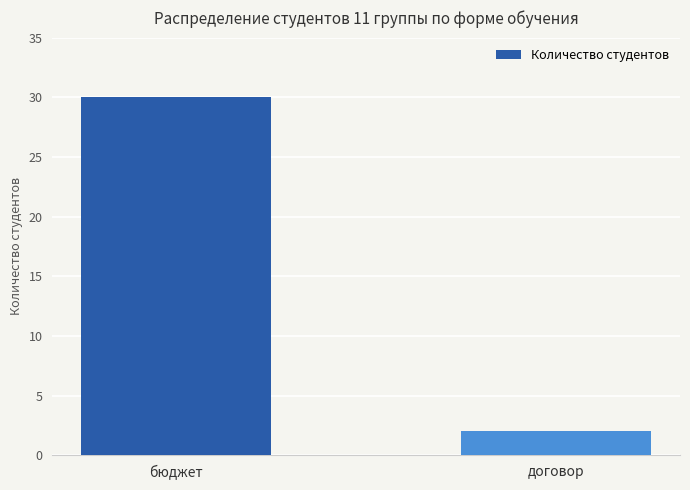

Are the bars grouped side by side (vs. stacked)?

No